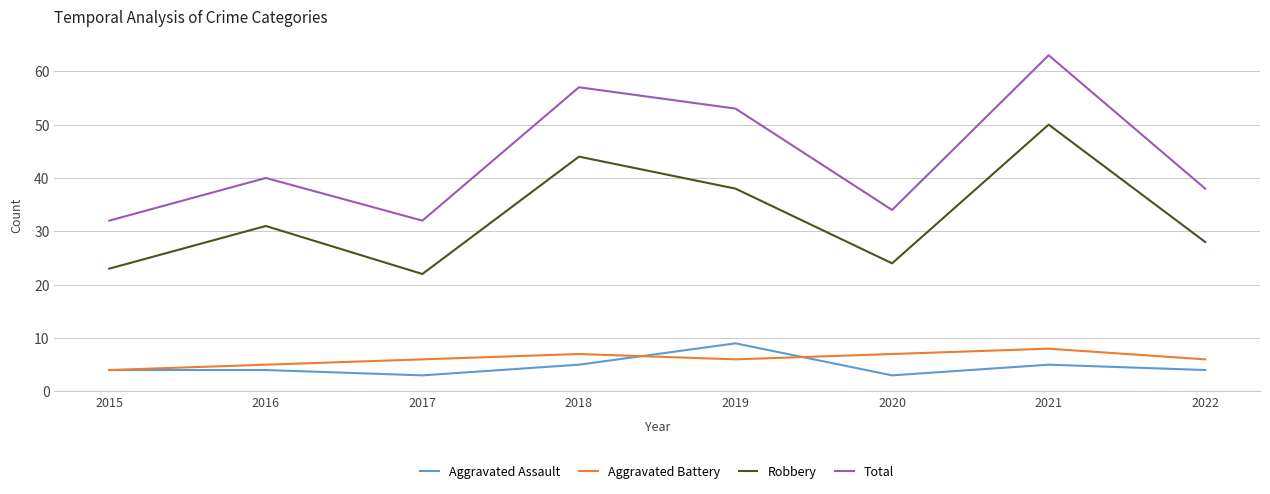

At which category is the sum across all series the highest?

2021